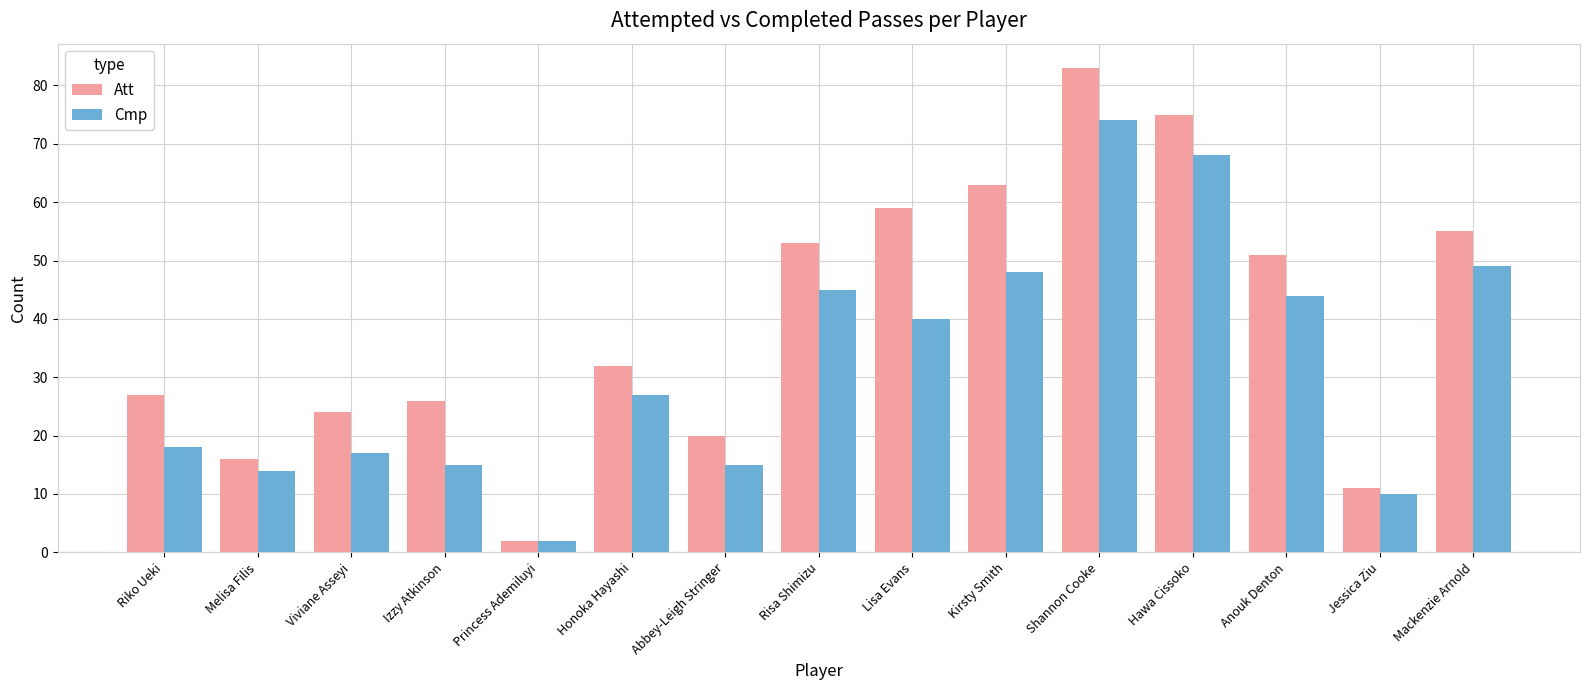

At which category does the chart reach its minimum across all series?

Princess Ademiluyi